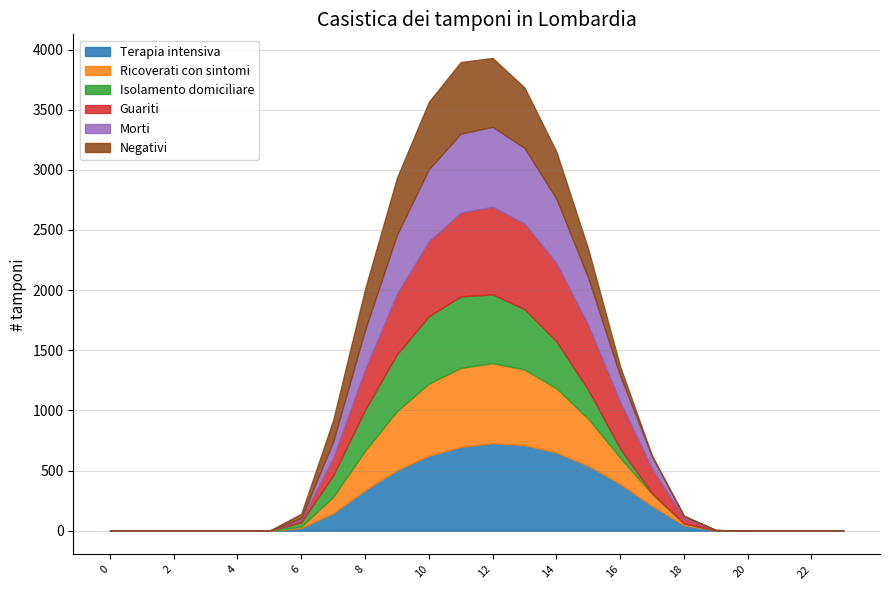

What is the difference between the highest and lowest values at 11?

101.9